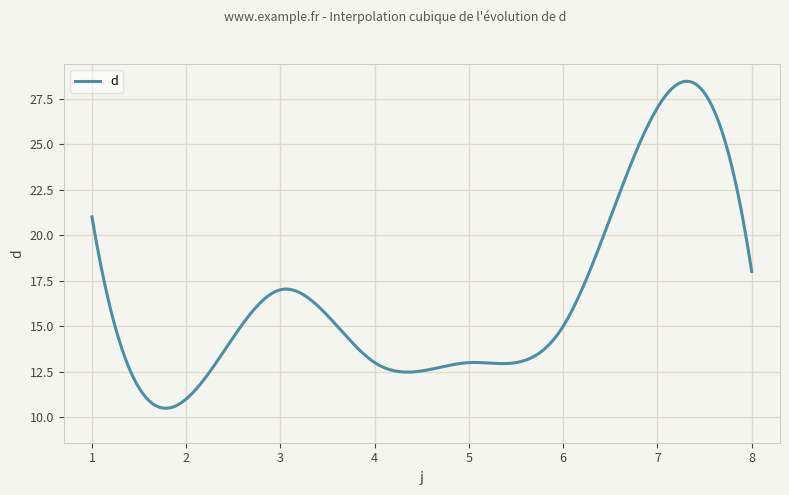

What is the greatest value displayed?

28.4